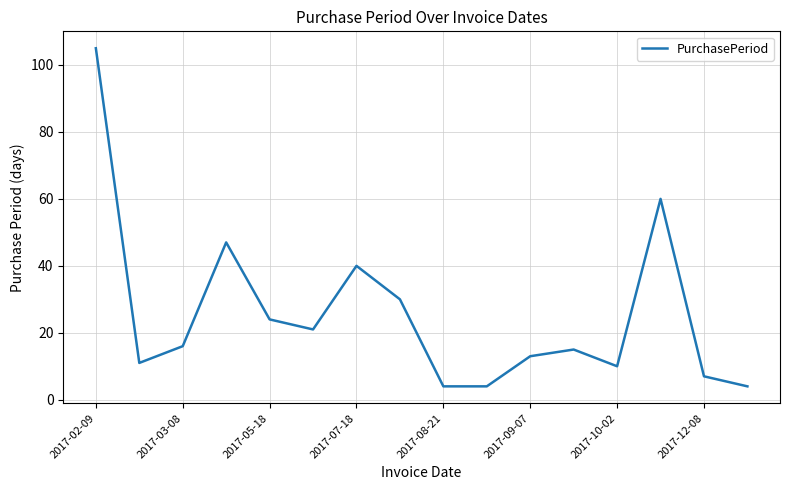

What is the maximum value shown in the chart?

105